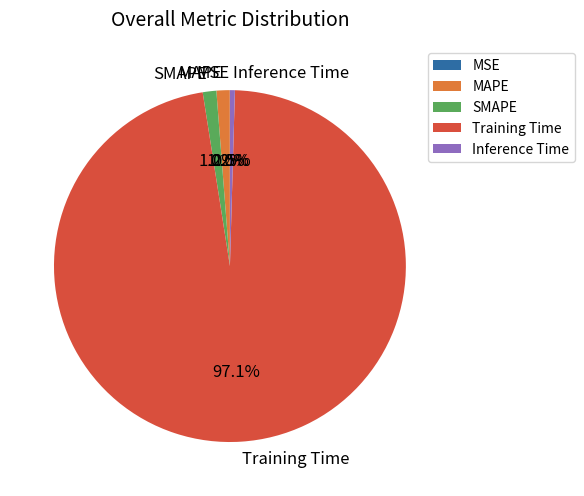

What percentage is NOT represented by MAPE?

98.8%